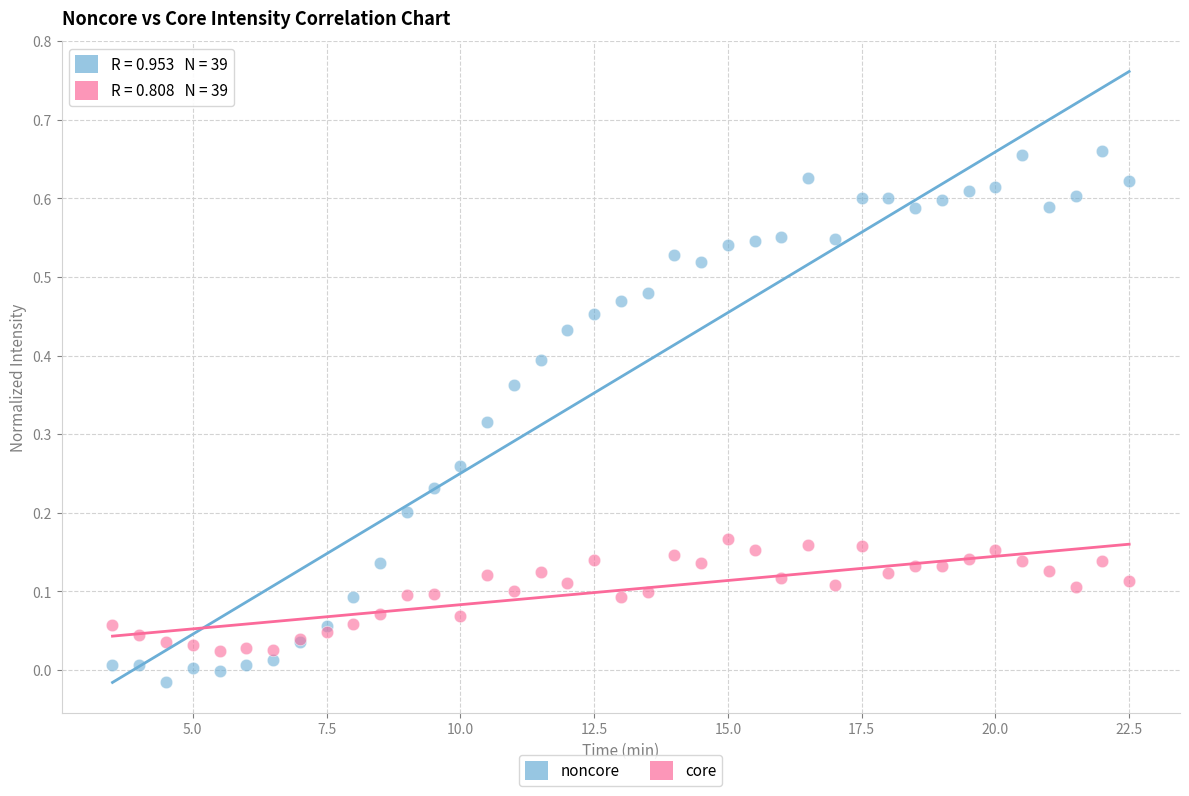

Which series reaches the minimum Y coordinate?

noncore